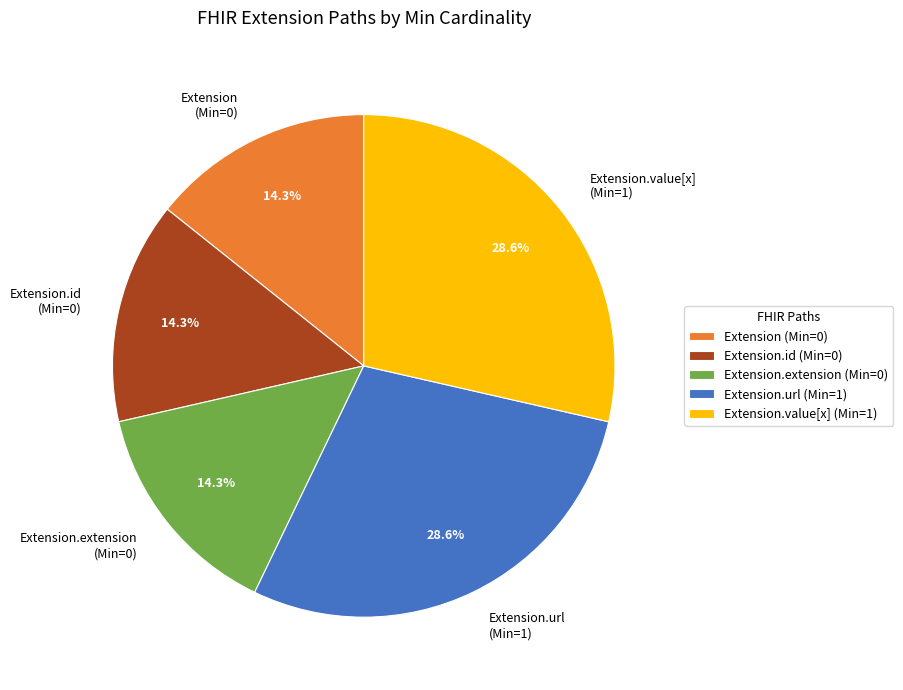

What portion of the pie excludes Extension.value[x] (Min=1)?

71.4%